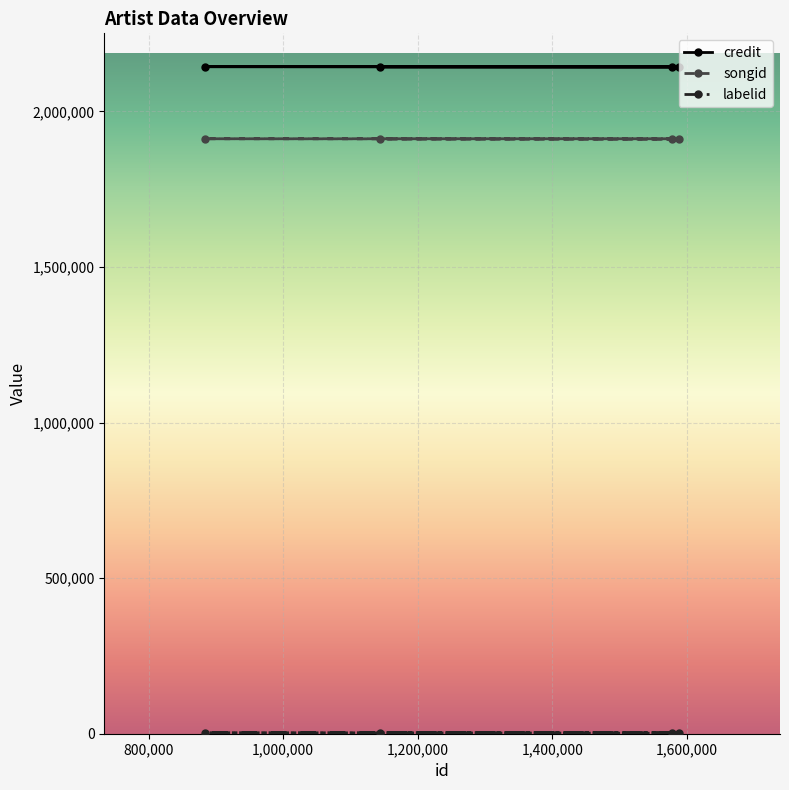

How many lines are shown in the chart?

3